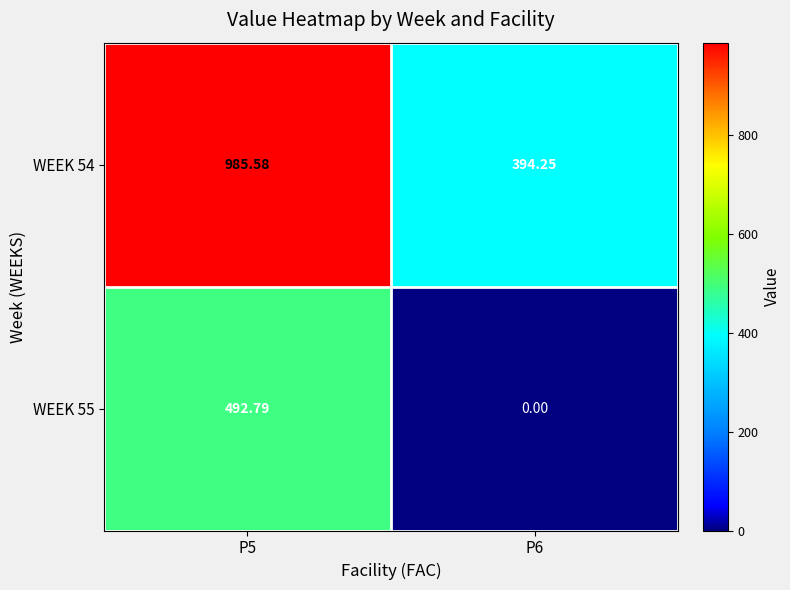

Is the value of WEEK 54 at P6 greater than the value of WEEK 55 at P6?

Yes